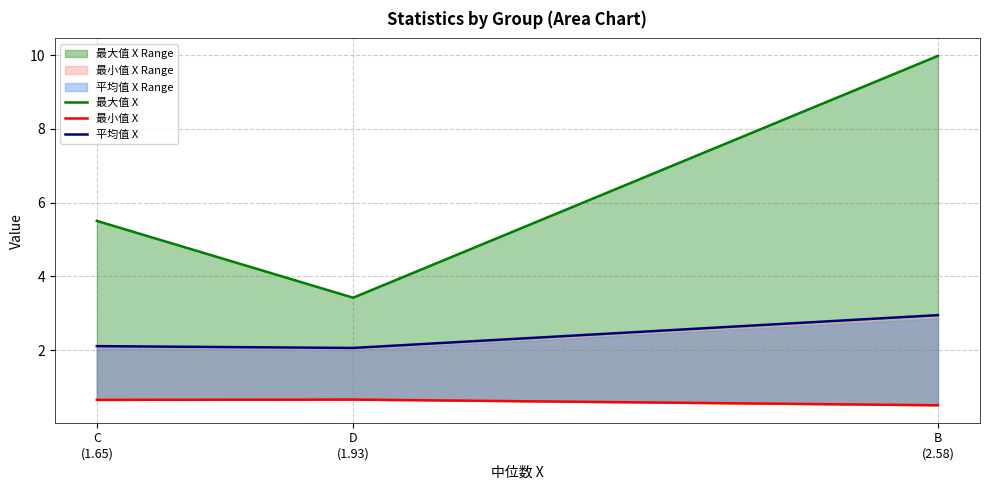

Which category has the highest value across all series?

B
(2.58)